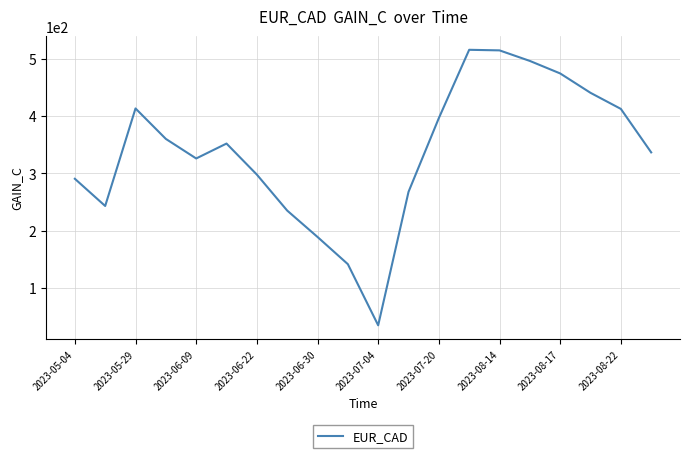

What is the minimum value shown in the chart?

35.2